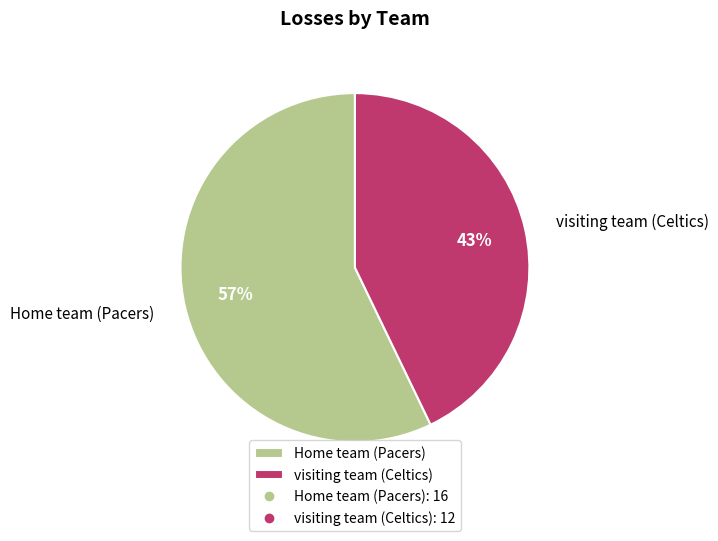

How many segments does this pie chart have?

2